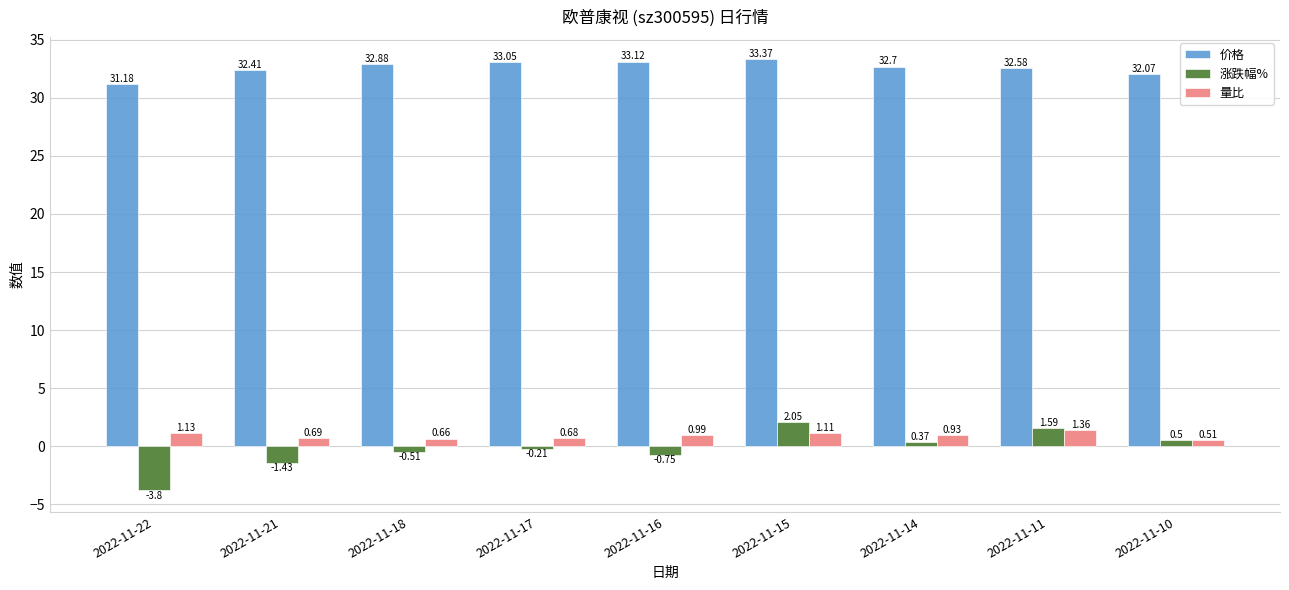

List the series in order of their peak value, highest first.

价格, 涨跌幅%, 量比